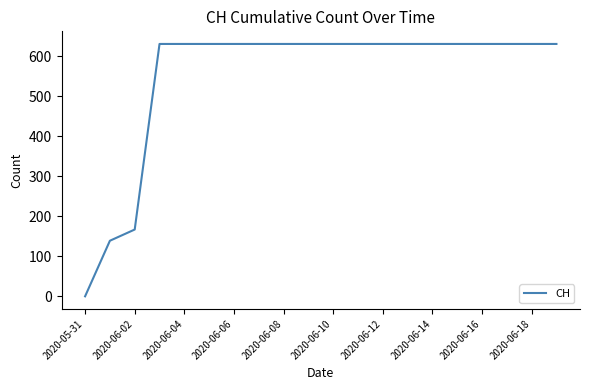

What is the greatest value displayed?

631